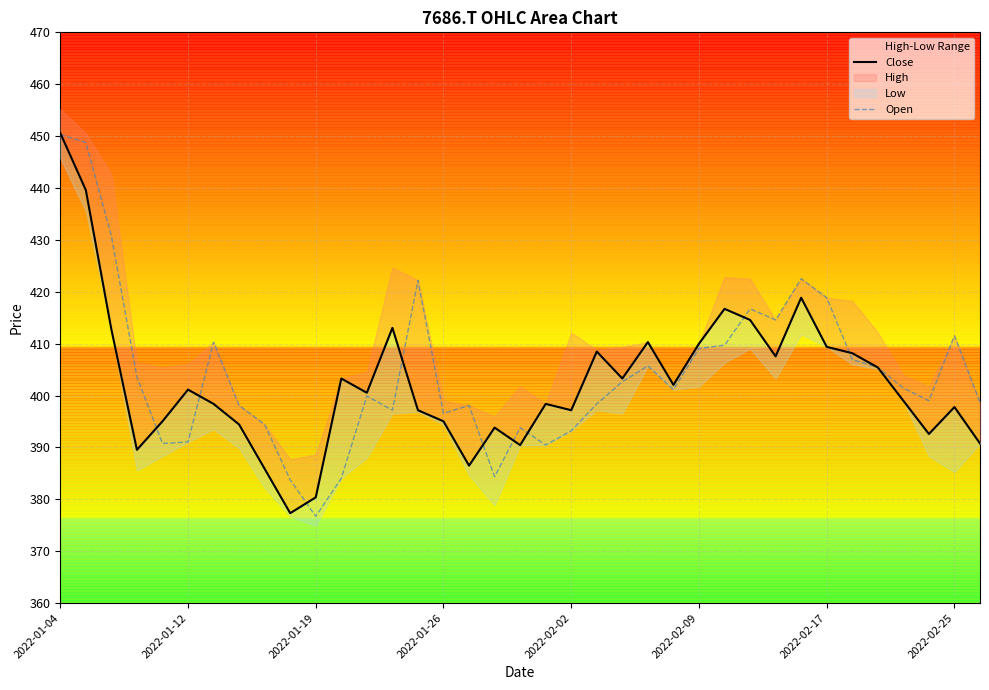

Between 11 and 32, which series saw the biggest shift?

Open